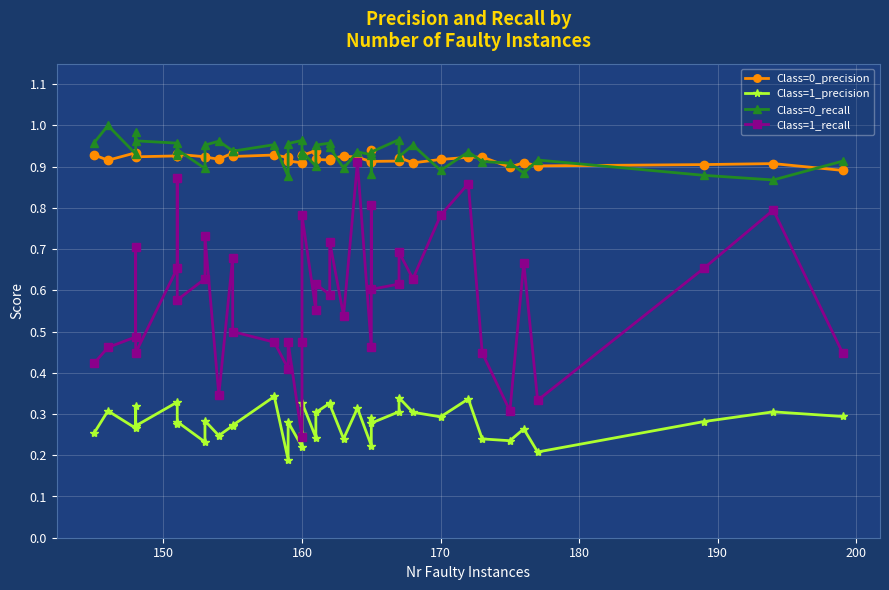

What is the difference between the maximum and minimum values in the Class=0_recall series?

0.1